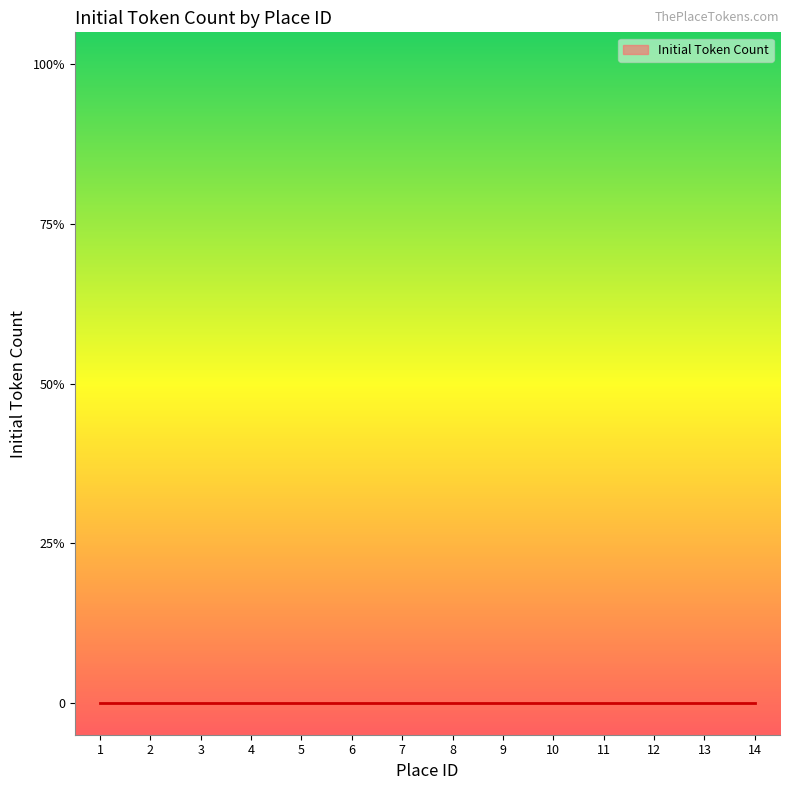

List the labels in order of value, largest first.

1, 6, 12, 2, 3, 4, 5, 7, 8, 9, 10, 11, 13, 14